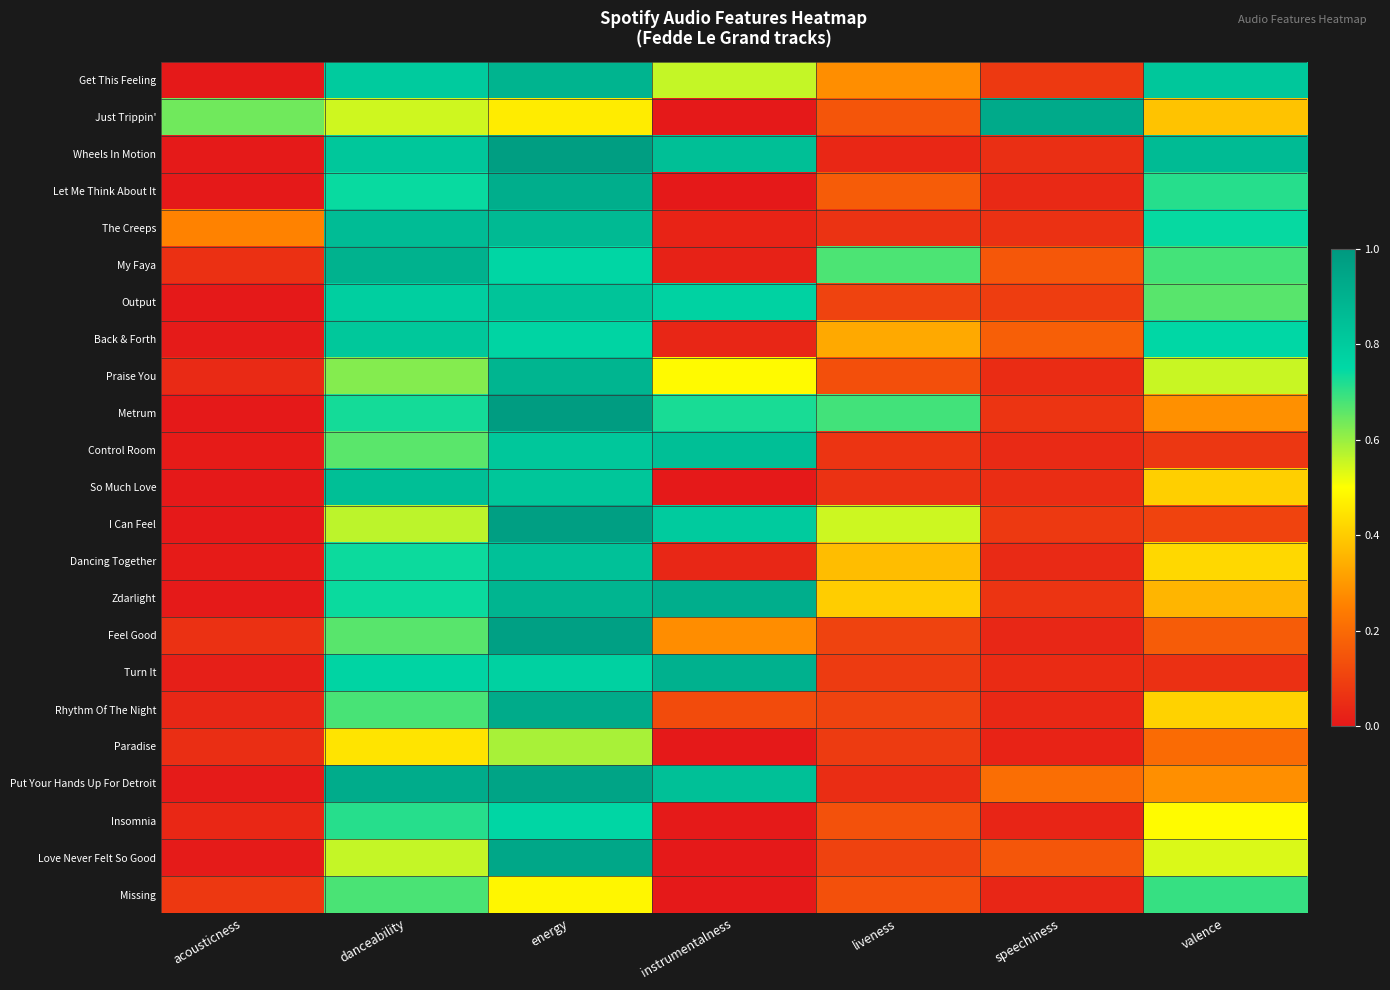

How many series are shown in this chart?

23